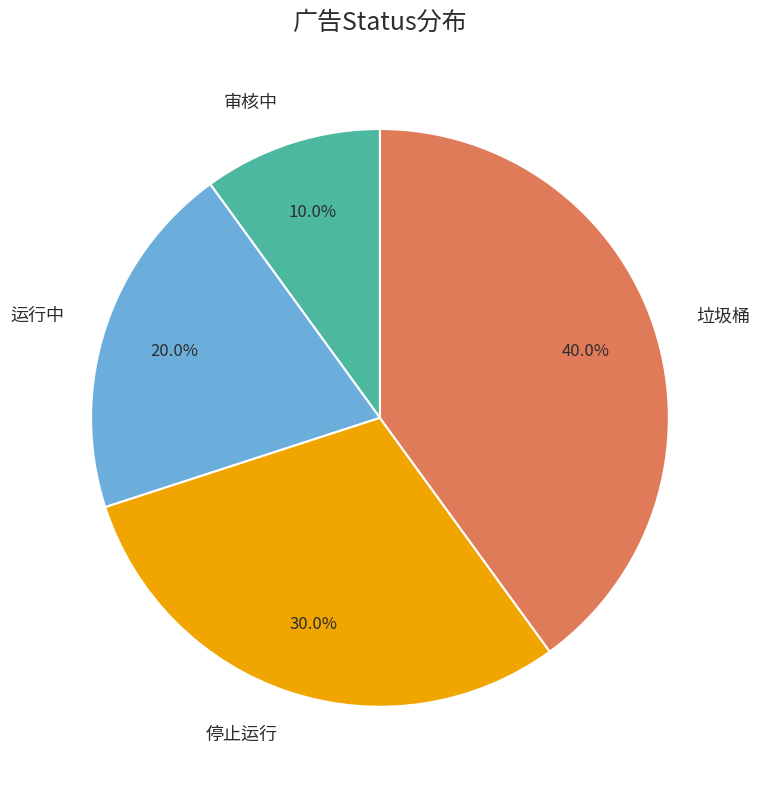

What is the ratio of the value at 审核中 to the value at 运行中?

0.5